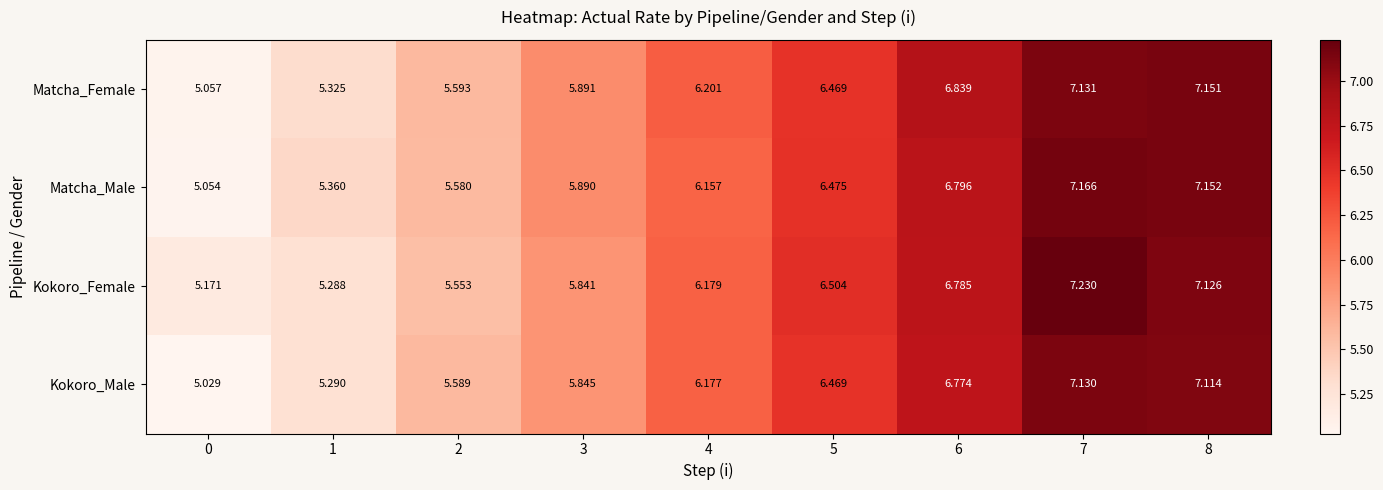

Which series has the largest range (max minus min)?

Matcha_Male